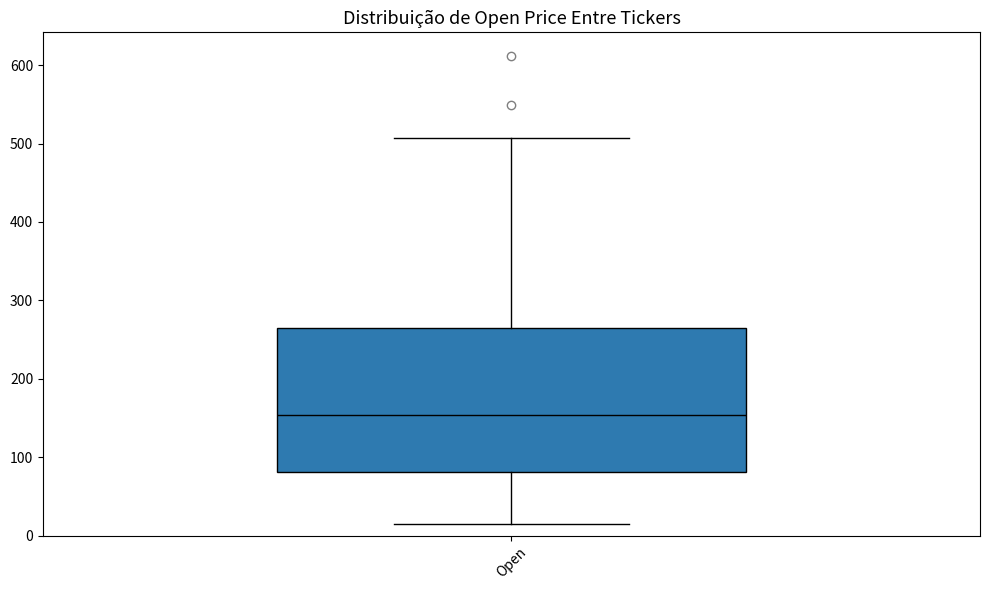

Read this box plot against the y-axis: the position of the median line, the range covered by the box, and the ends of both whiskers. The values are not printed on the chart, so give them approximately, as read against the axis.

median 150, box 80 to 260, whiskers 10 to 510